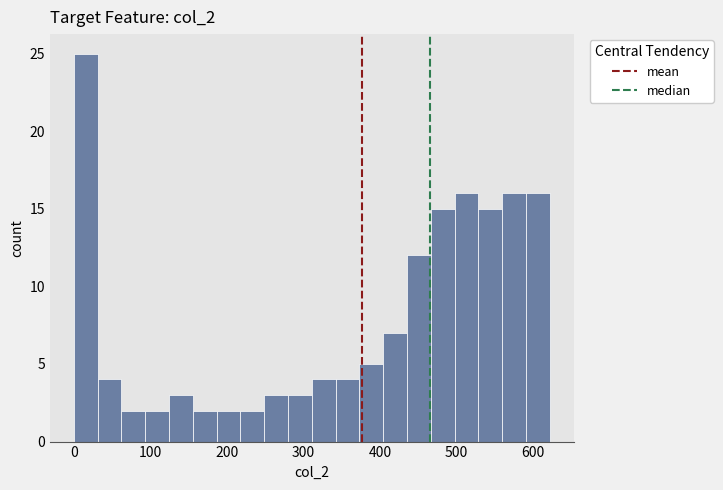

Around what value on the x-axis is the tallest bar? Give the approximate position of its centre, as read against the axis.

20